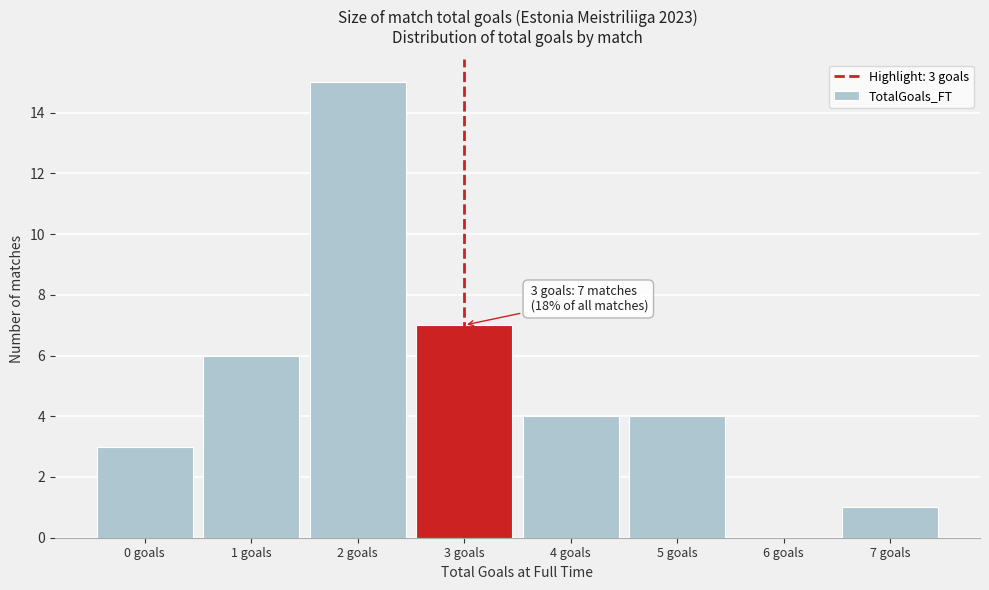

Which range on the x-axis has the tallest bar?

1.5 to 2.5